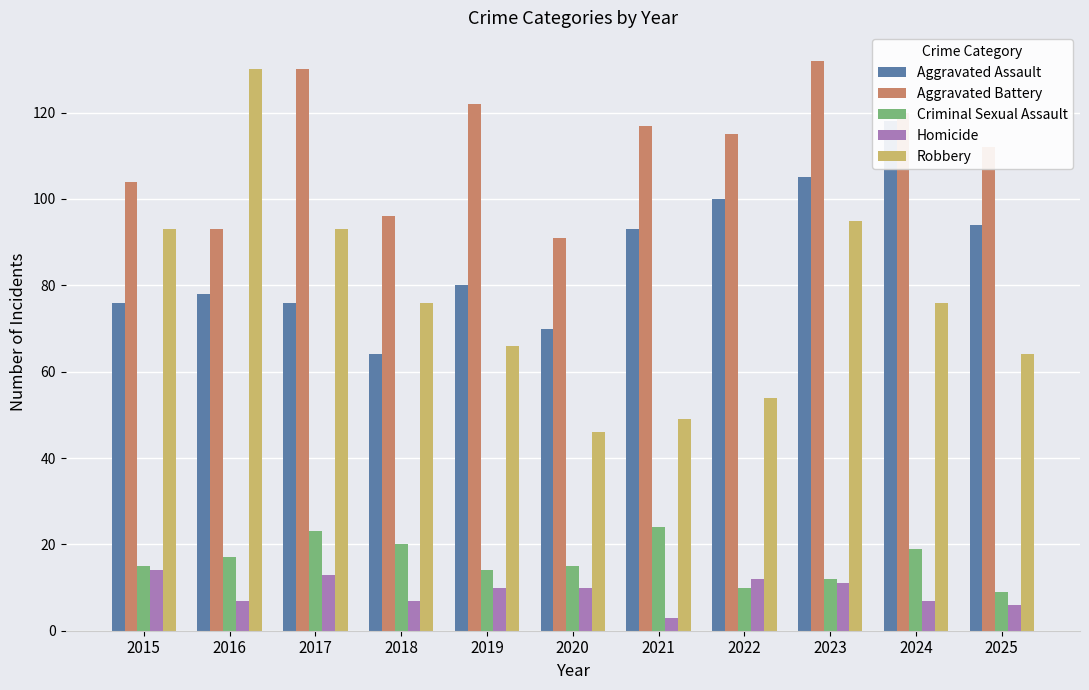

The value of Homicide at 2024 is 2. True or false?

False